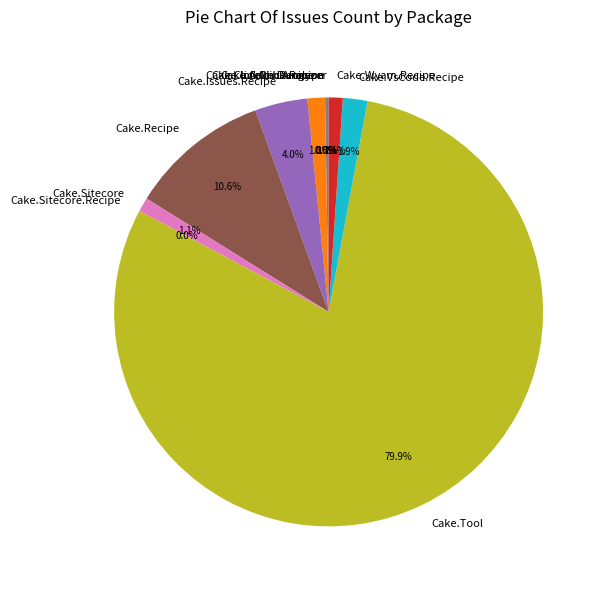

Is Cake.Sitecore.Recipe the majority of the pie?

No